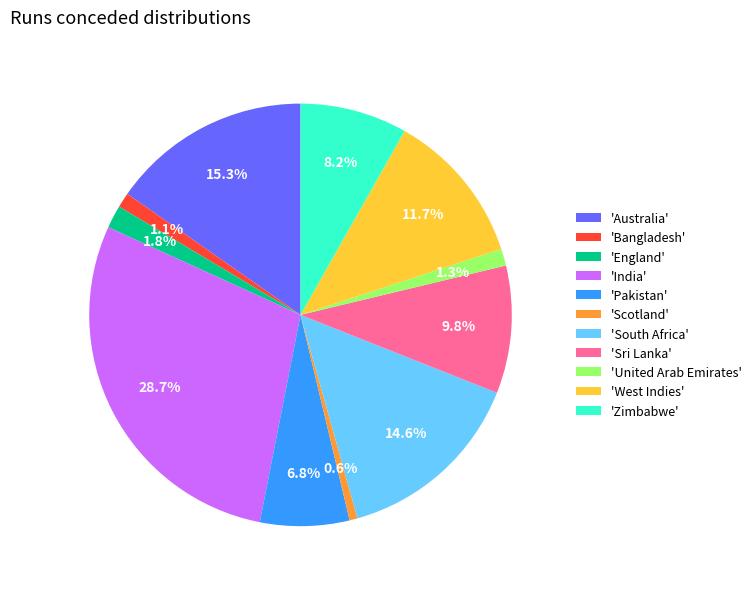

Approximately how many times larger is the value at 'Australia' compared to 'Zimbabwe'?

1.9